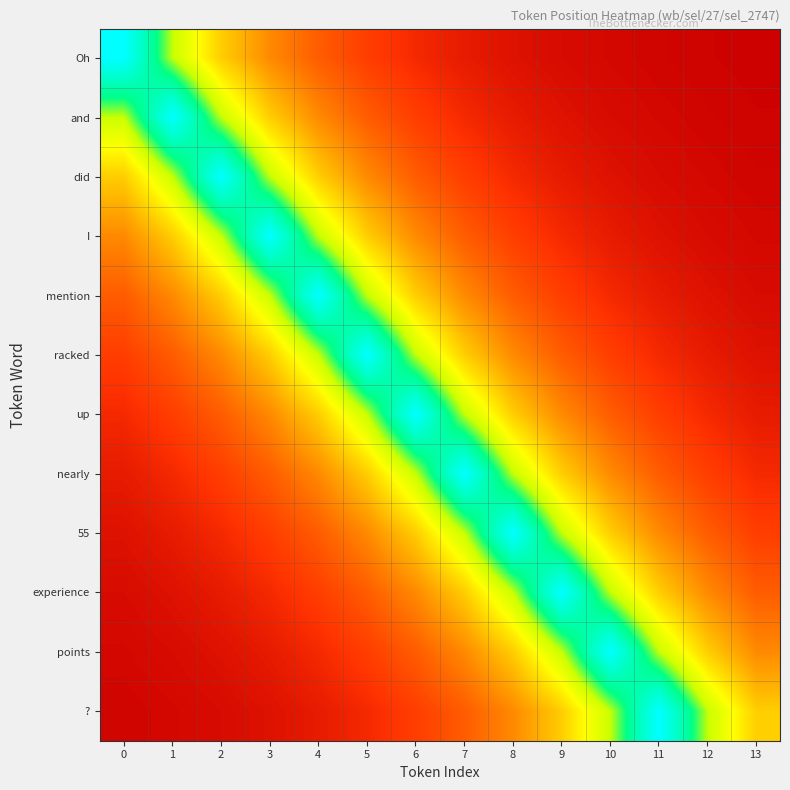

Reading left to right, list all the values displayed in this chart.

Oh: 0=100.0	1=67.0	2=44.9	3=30.1	4=20.2	5=13.5	6=9.1	7=6.1	8=4.1	9=2.7	10=1.8	11=1.2	12=0.8	13=0.6
and: 0=67.0	1=100.0	2=67.0	3=44.9	4=30.1	5=20.2	6=13.5	7=9.1	8=6.1	9=4.1	10=2.7	11=1.8	12=1.2	13=0.8
did: 0=44.9	1=67.0	2=100.0	3=67.0	4=44.9	5=30.1	6=20.2	7=13.5	8=9.1	9=6.1	10=4.1	11=2.7	12=1.8	13=1.2
I: 0=30.1	1=44.9	2=67.0	3=100.0	4=67.0	5=44.9	6=30.1	7=20.2	8=13.5	9=9.1	10=6.1	11=4.1	12=2.7	13=1.8
mention: 0=20.2	1=30.1	2=44.9	3=67.0	4=100.0	5=67.0	6=44.9	7=30.1	8=20.2	9=13.5	10=9.1	11=6.1	12=4.1	13=2.7
racked: 0=13.5	1=20.2	2=30.1	3=44.9	4=67.0	5=100.0	6=67.0	7=44.9	8=30.1	9=20.2	10=13.5	11=9.1	12=6.1	13=4.1
up: 0=9.1	1=13.5	2=20.2	3=30.1	4=44.9	5=67.0	6=100.0	7=67.0	8=44.9	9=30.1	10=20.2	11=13.5	12=9.1	13=6.1
nearly: 0=6.1	1=9.1	2=13.5	3=20.2	4=30.1	5=44.9	6=67.0	7=100.0	8=67.0	9=44.9	10=30.1	11=20.2	12=13.5	13=9.1
55: 0=4.1	1=6.1	2=9.1	3=13.5	4=20.2	5=30.1	6=44.9	7=67.0	8=100.0	9=67.0	10=44.9	11=30.1	12=20.2	13=13.5
experience: 0=2.7	1=4.1	2=6.1	3=9.1	4=13.5	5=20.2	6=30.1	7=44.9	8=67.0	9=100.0	10=67.0	11=44.9	12=30.1	13=20.2
points: 0=1.8	1=2.7	2=4.1	3=6.1	4=9.1	5=13.5	6=20.2	7=30.1	8=44.9	9=67.0	10=100.0	11=67.0	12=44.9	13=30.1
?: 0=1.2	1=1.8	2=2.7	3=4.1	4=6.1	5=9.1	6=13.5	7=20.2	8=30.1	9=44.9	10=67.0	11=100.0	12=67.0	13=44.9